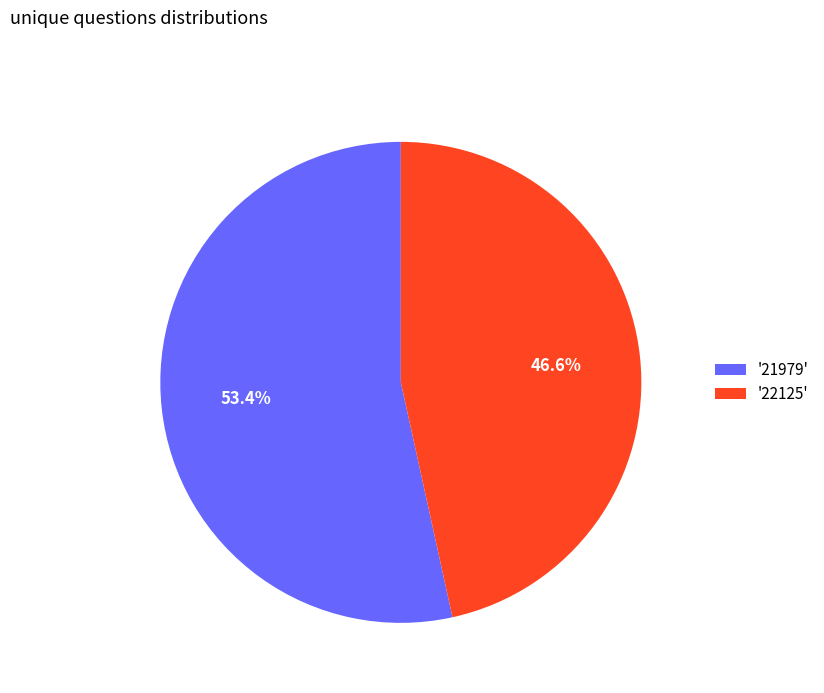

Rank the categories by value from highest to lowest.

'21979', '22125'